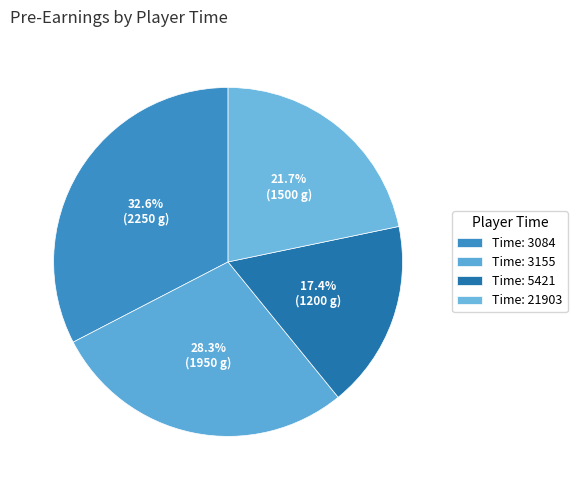

How many slices are in this pie chart?

4